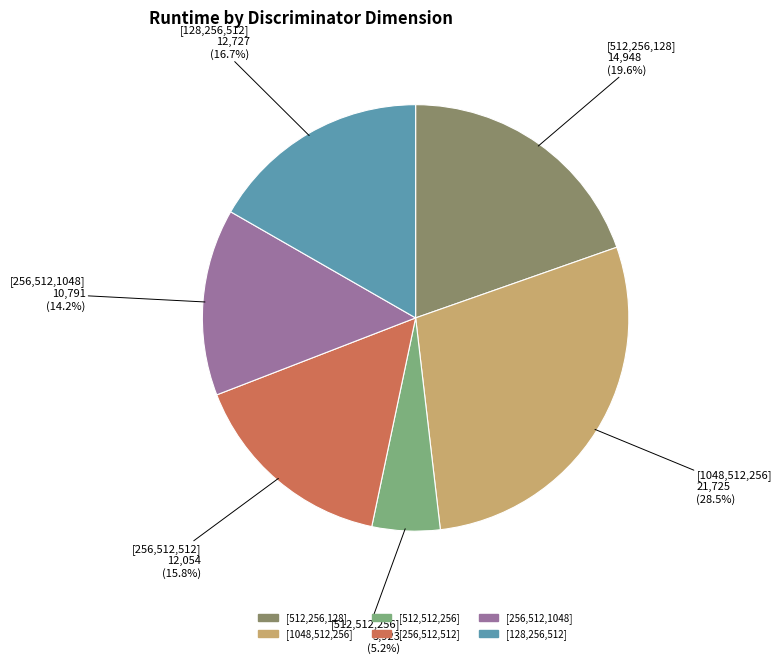

Which category has the biggest portion of the pie?

[1048,512,256]